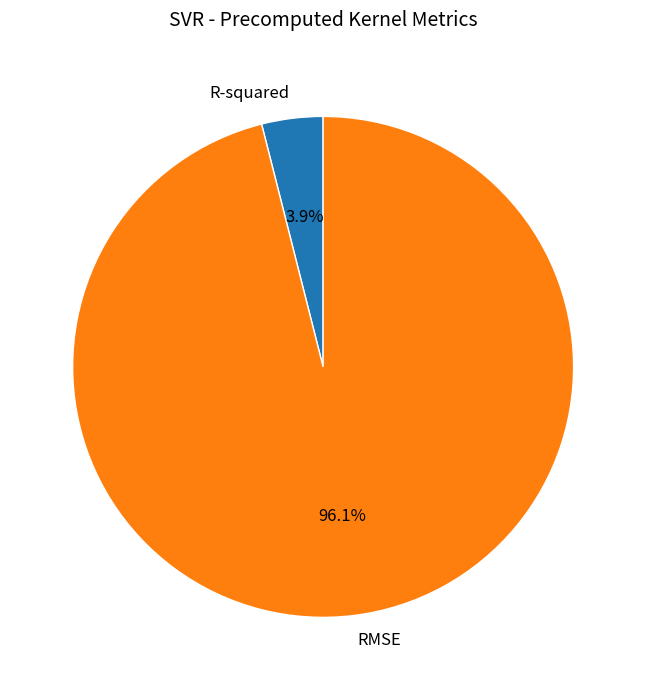

To the nearest percent, what is the average slice percentage?

50%